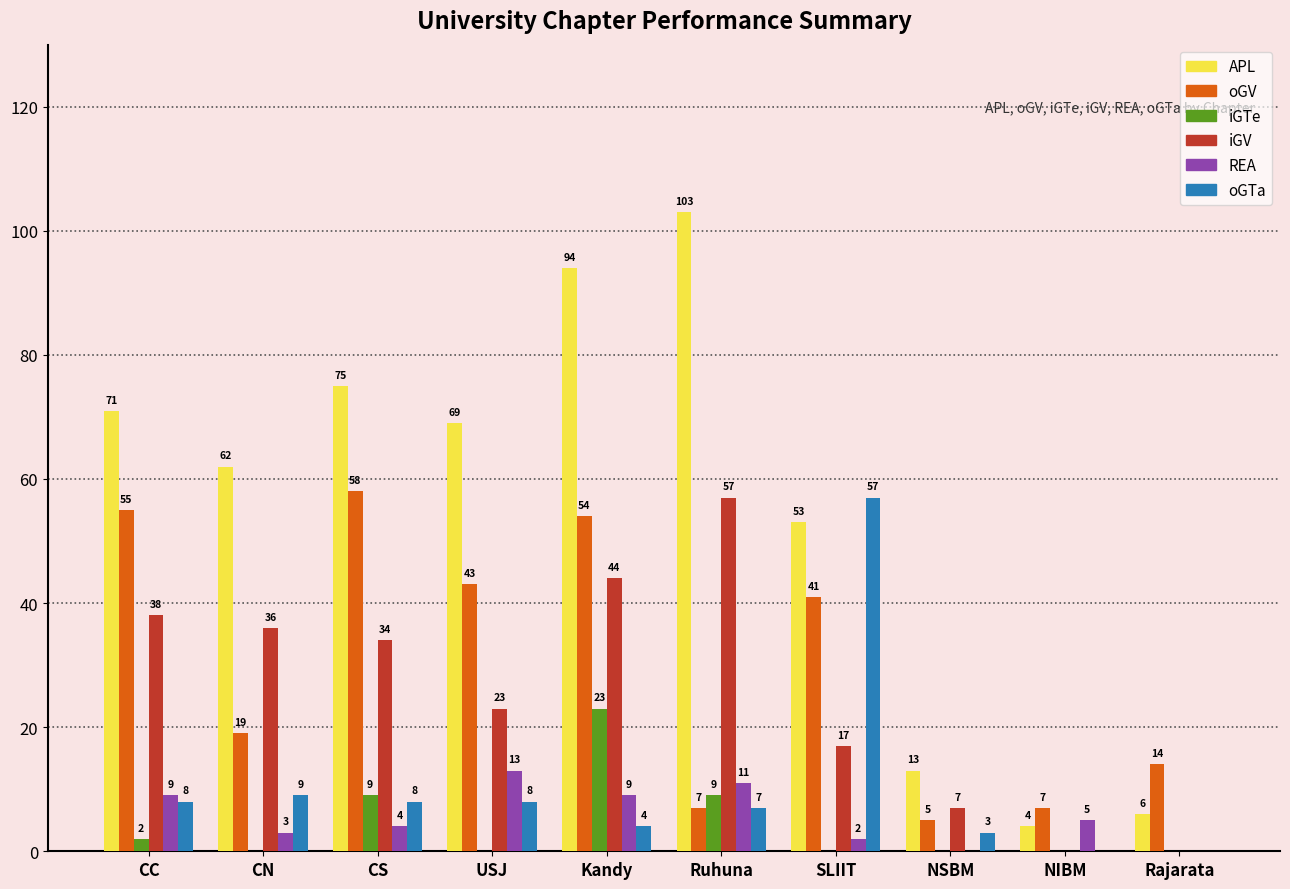

What are all the series names shown in the legend?

APL, oGV, iGTe, iGV, REA, oGTa